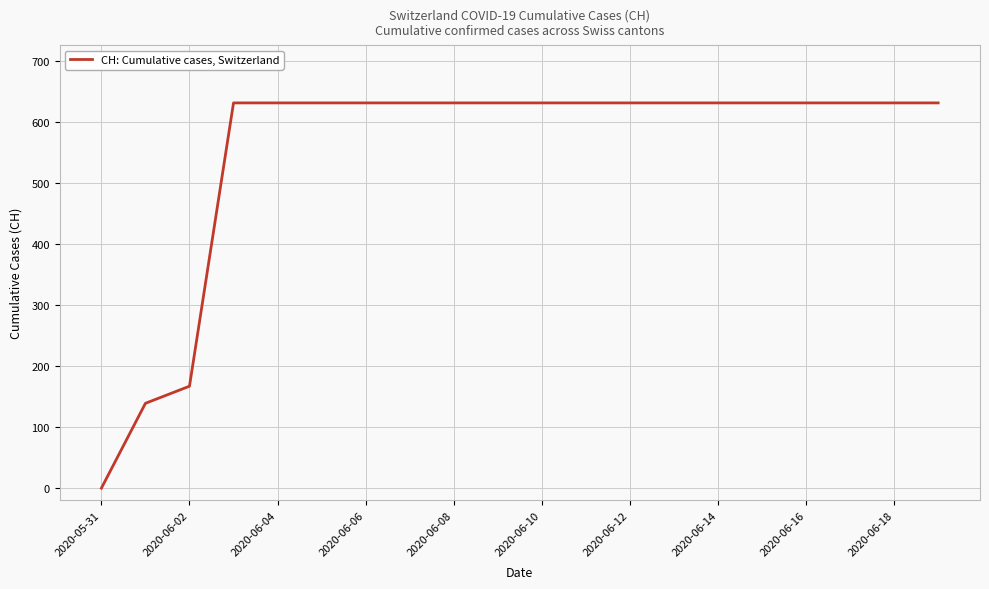

What is the maximum value shown in the chart?

631